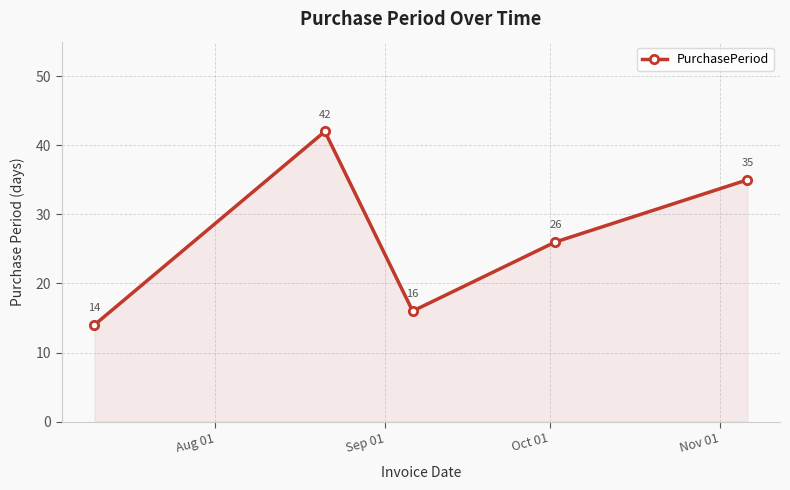

Reading left to right, extract all data points from this chart.

14	42	16	26	35